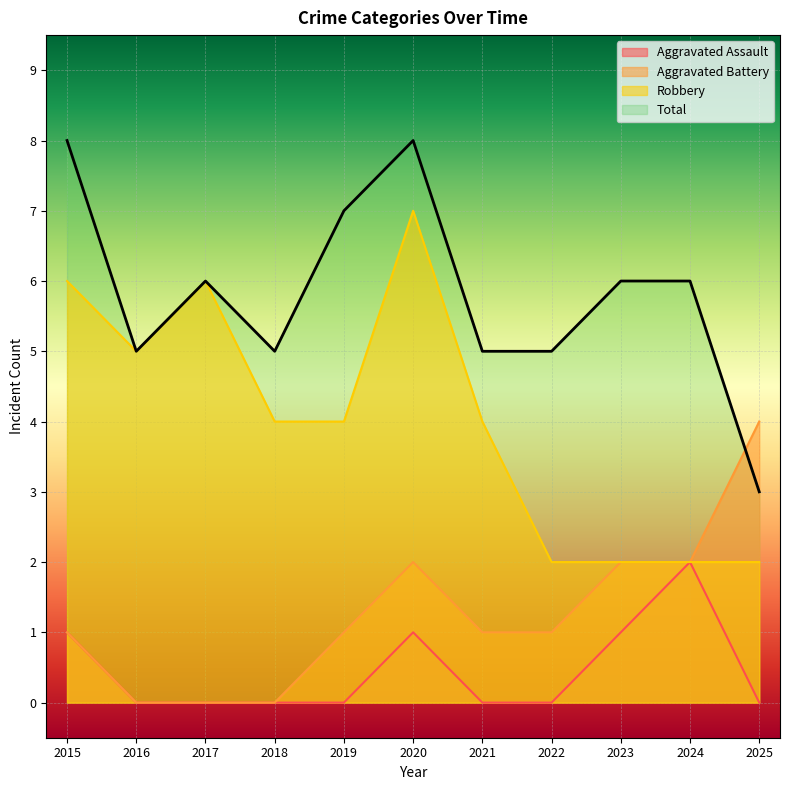

What is the difference between the maximum and minimum values in the Aggravated Assault series?

2